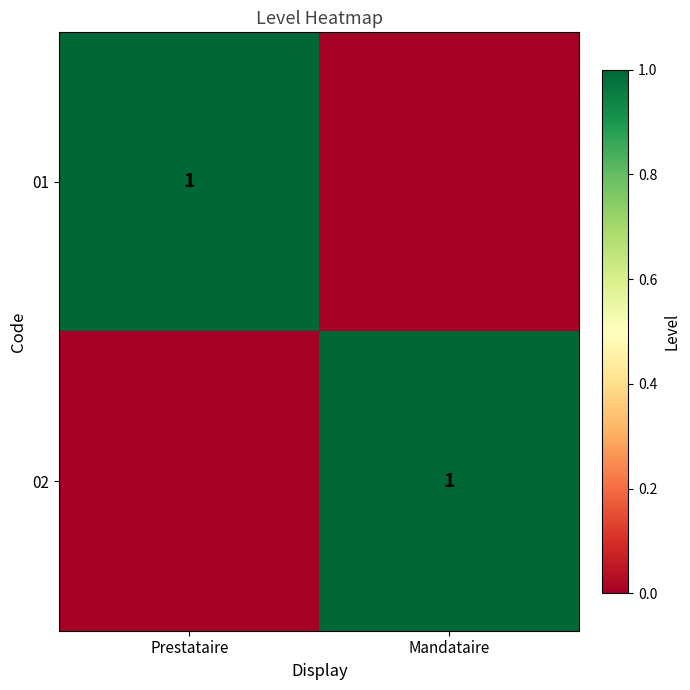

At how many categories does at least one series exceed 0?

2